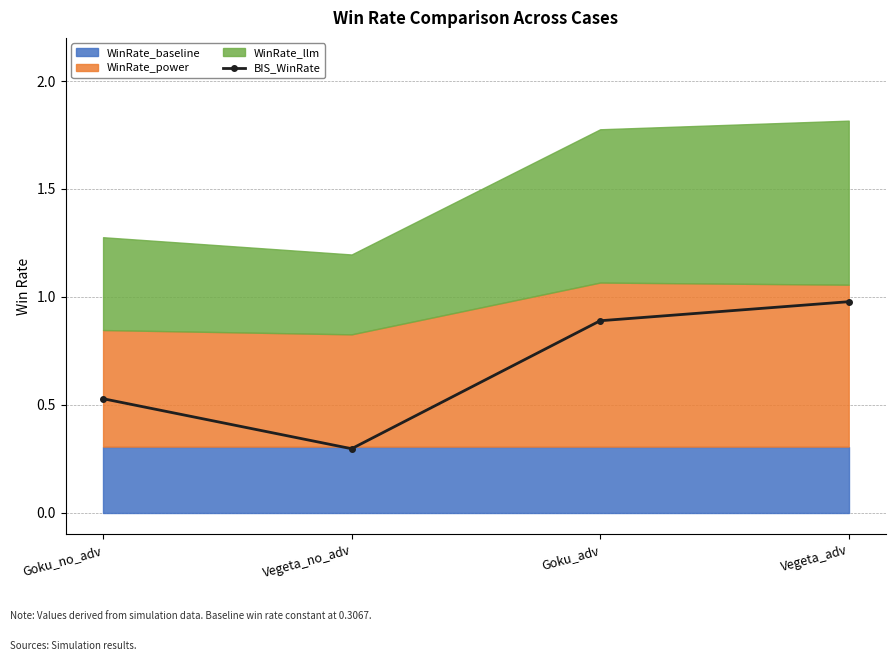

What is the average value?

0.7